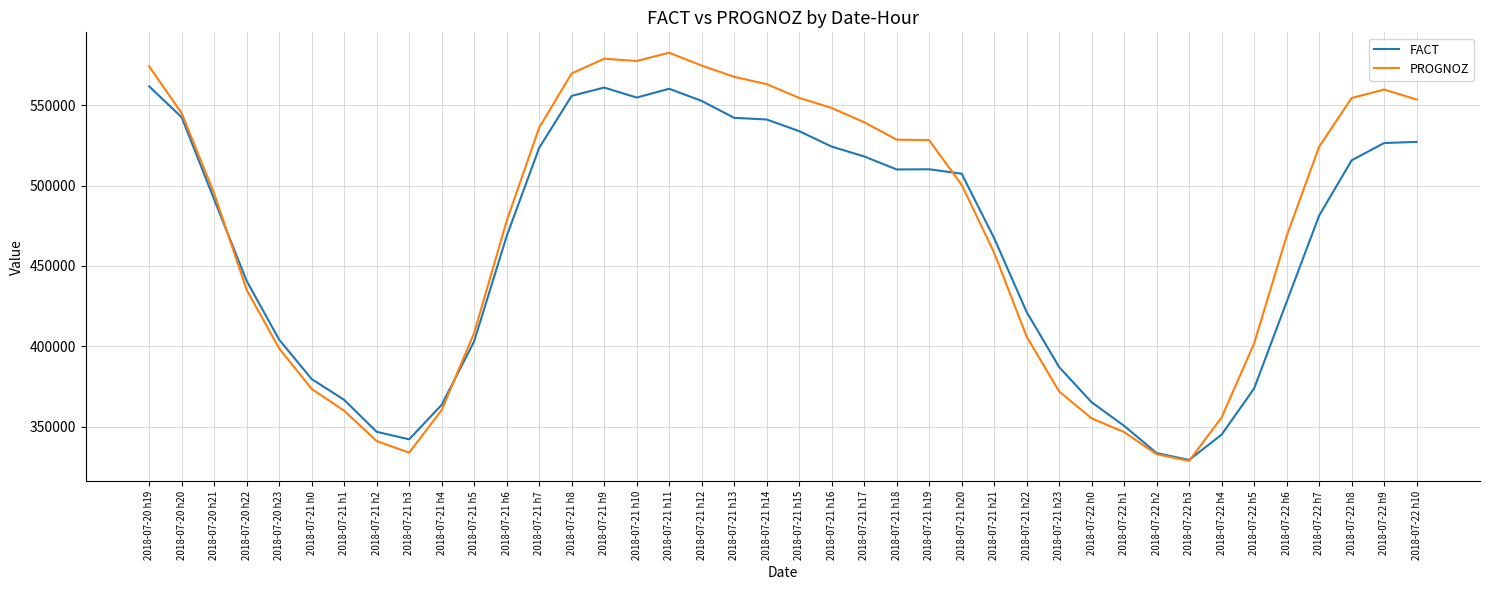

Between which two adjacent categories do PROGNOZ and FACT first intersect?

2018-07-20 h21 and 2018-07-20 h22